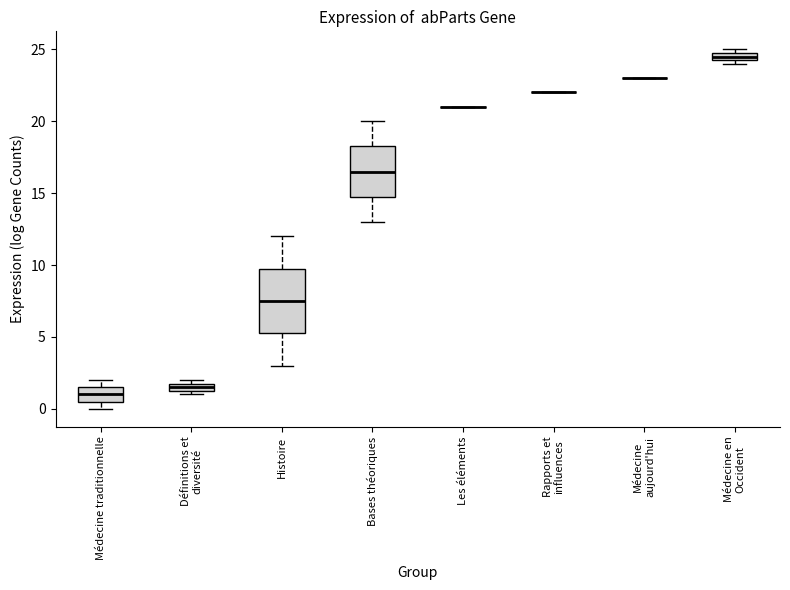

Comparing the boxes themselves (not the whiskers), which one is the tallest?

Histoire